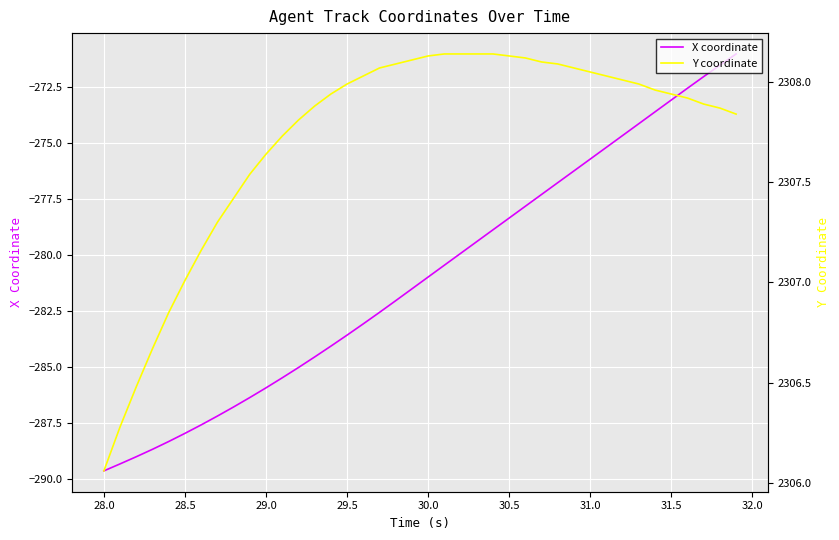

What are all the series names shown in the legend?

X coordinate, Y coordinate